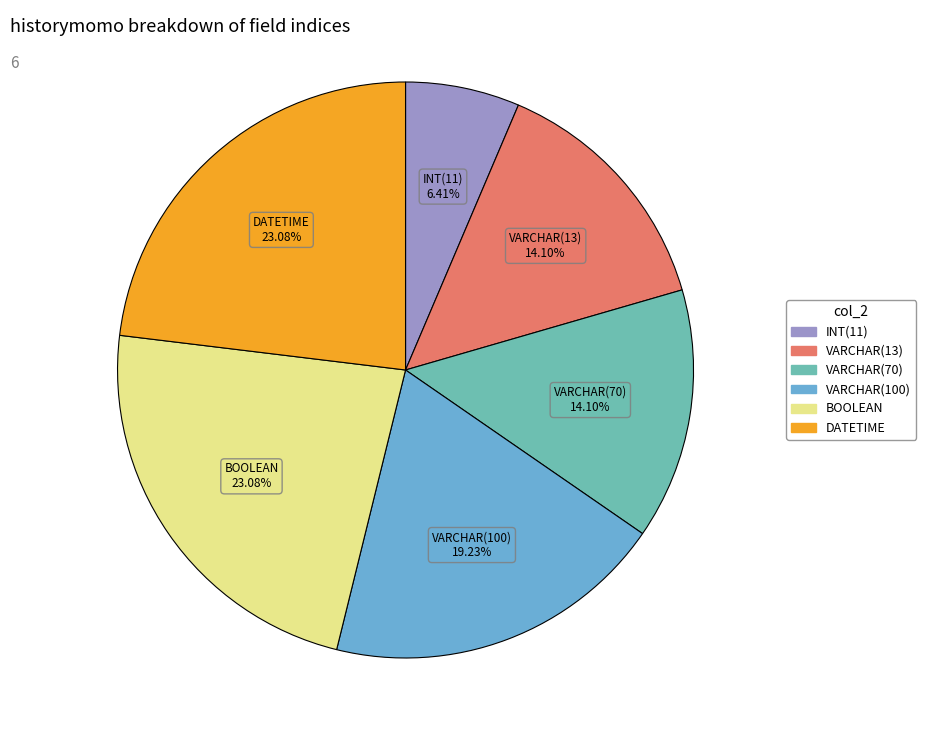

To the nearest percent, what is the average slice percentage?

17%